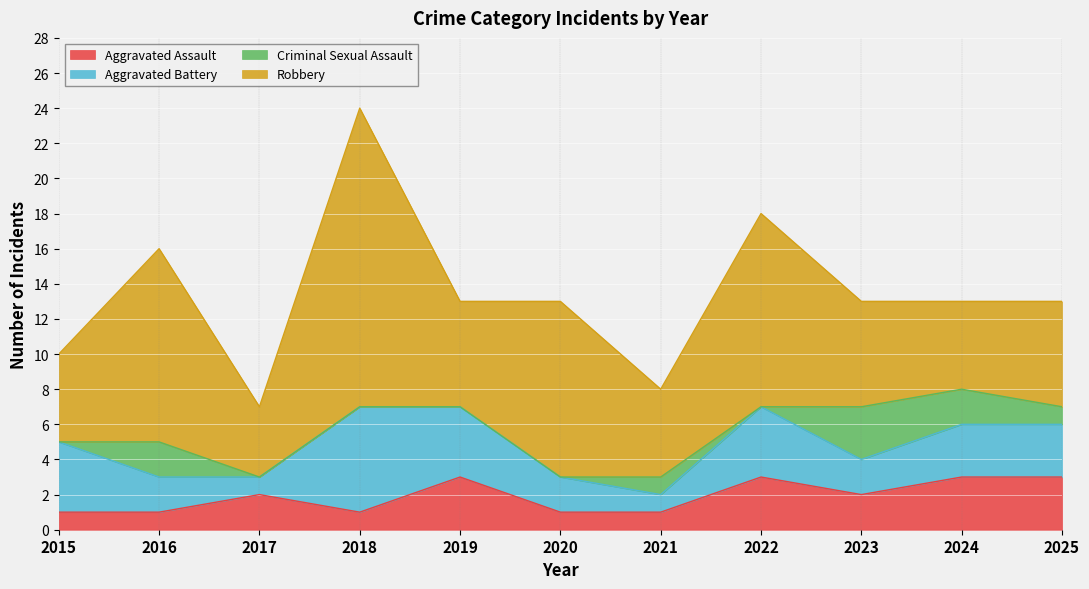

The value of Aggravated Assault at 2021 is 1. True or false?

False